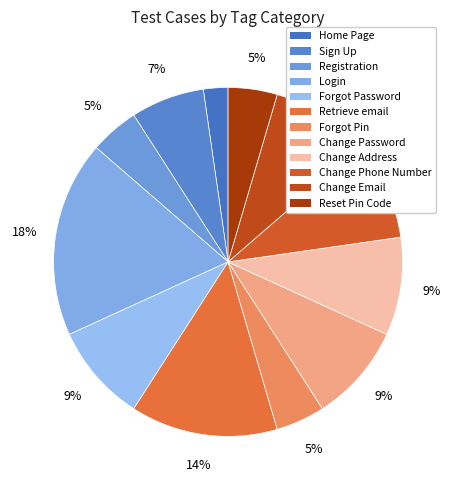

How many segments does this pie chart have?

12